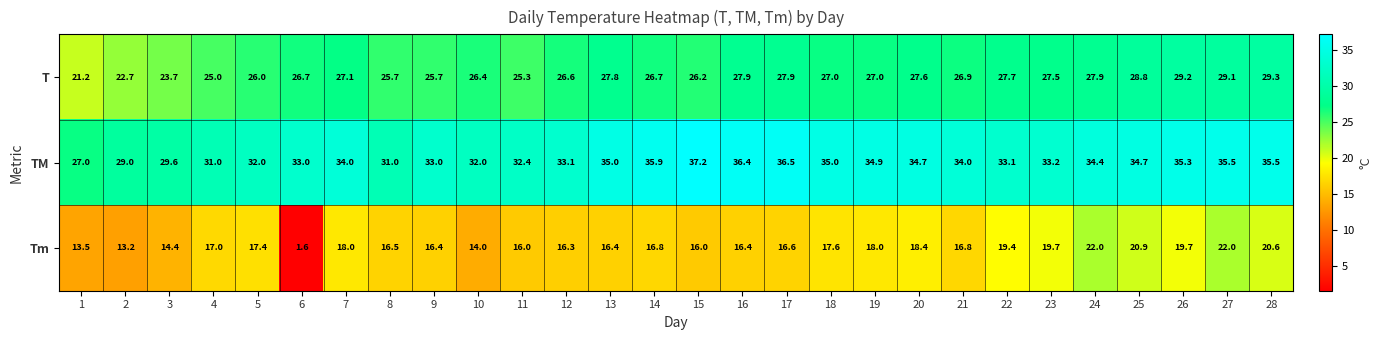

What is the minimum value shown in the chart?

1.6